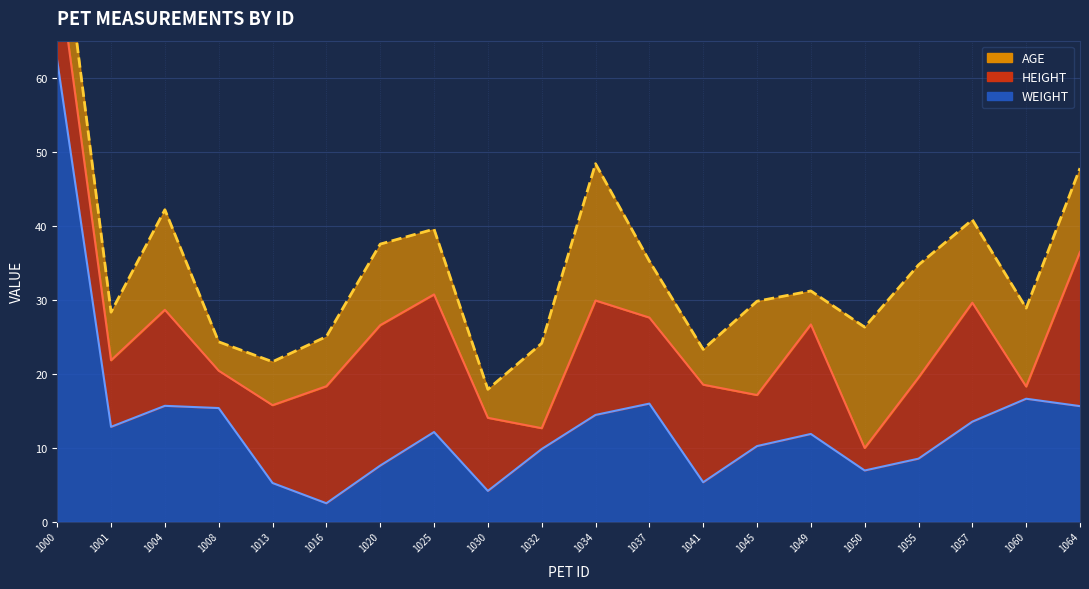

Rank the categories by HEIGHT value from lowest to highest.

1060, 1032, 1050, 1008, 1045, 1001, 1030, 1013, 1055, 1037, 1004, 1041, 1000, 1049, 1034, 1016, 1057, 1025, 1020, 1064